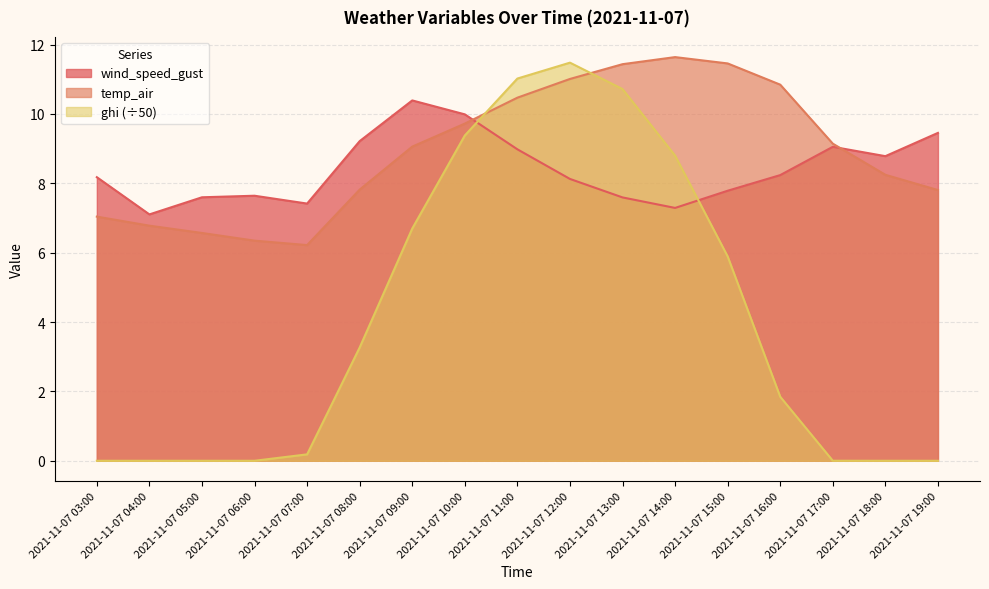

How many lines are shown in the chart?

3